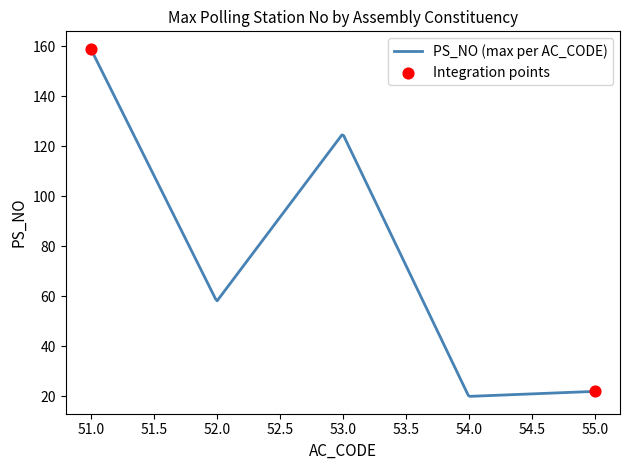

What is the maximum value shown in the chart?

159.0